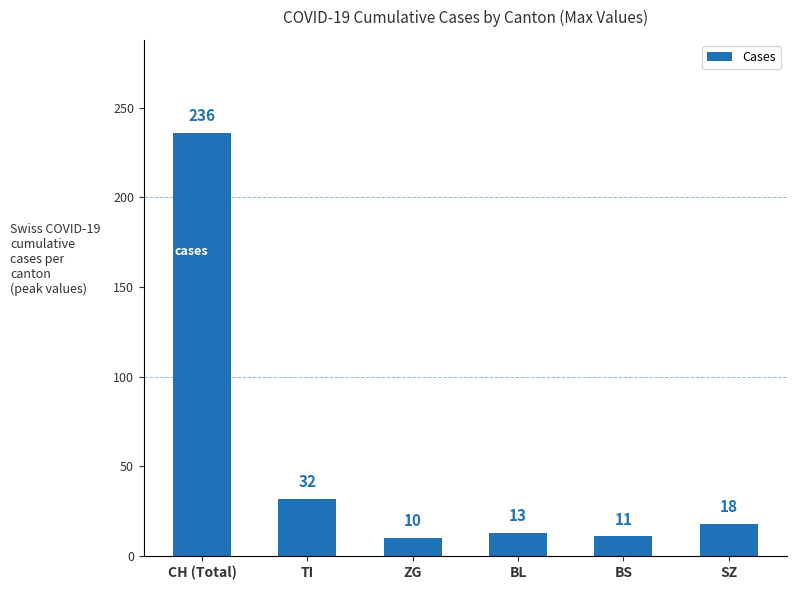

Is it true that the value at ZG is 10?

True